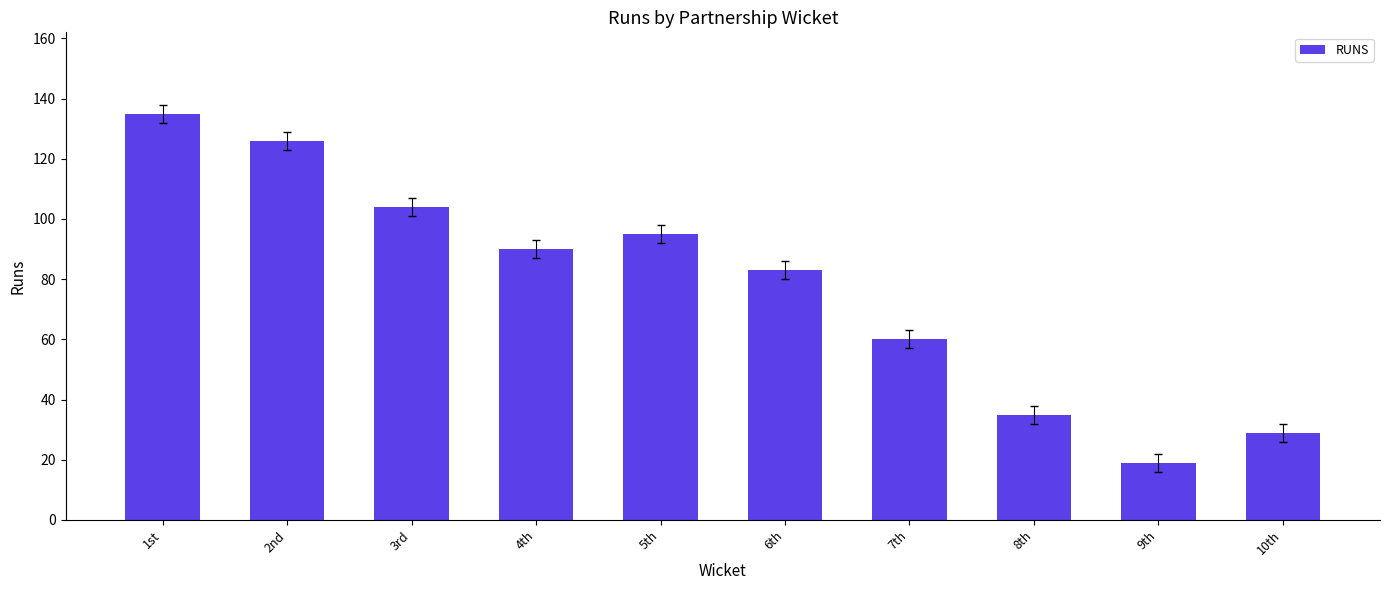

Count the number of data series in this chart.

1